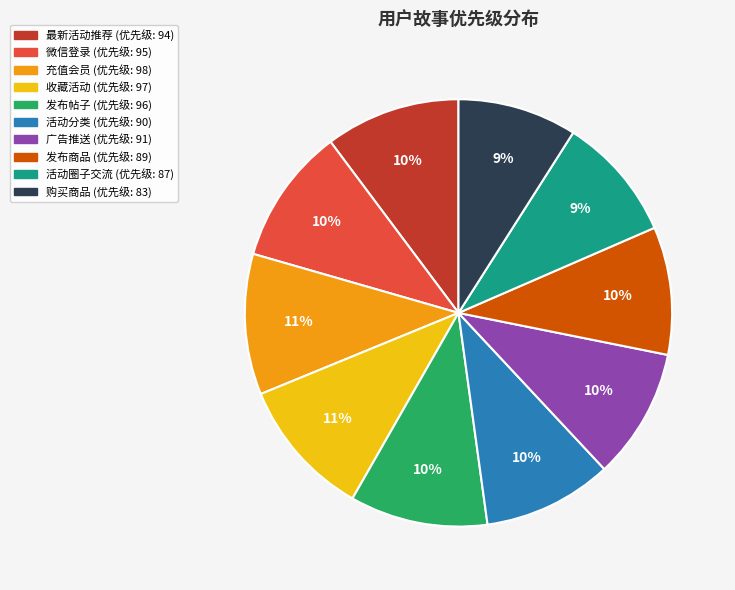

Is there any slice that represents more than half of the pie?

No